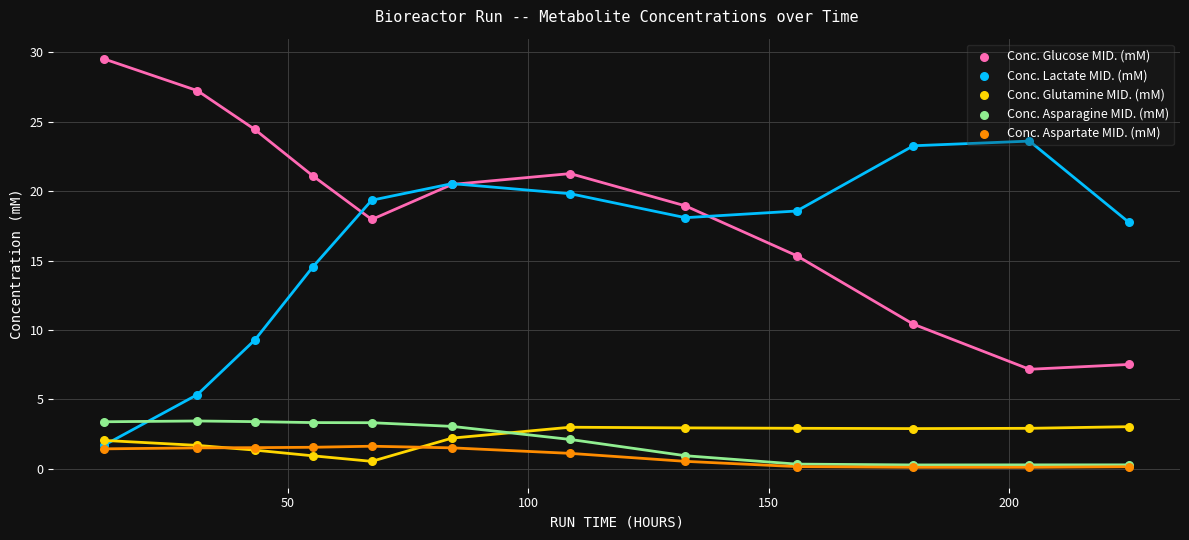

At how many categories does at least one series exceed 29?

1